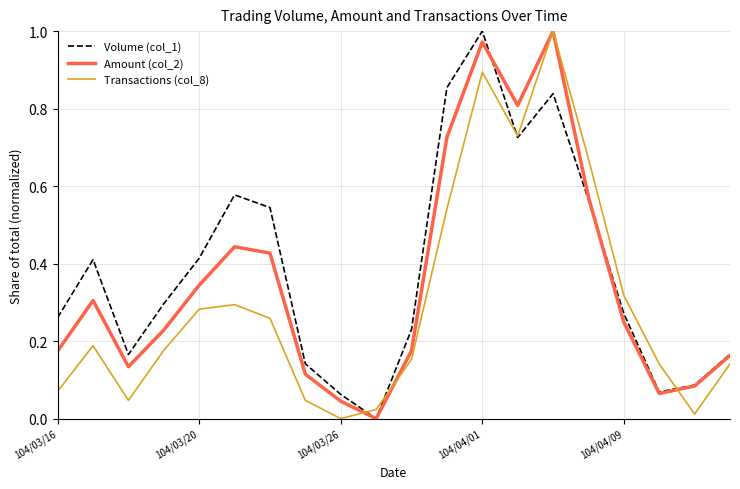

List the series in order of their overall mean, lowest first.

Transactions (col_8), Amount (col_2), Volume (col_1)